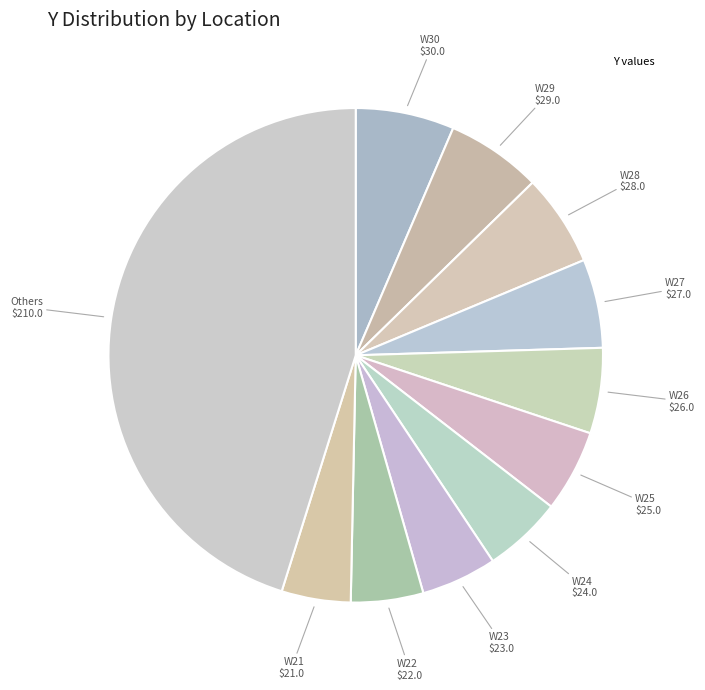

Count the number of slices in the pie.

11